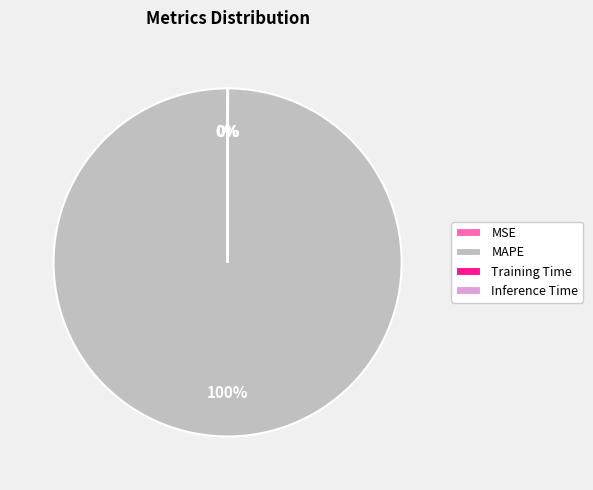

True or false: MAPE accounts for 100% of the total.

True